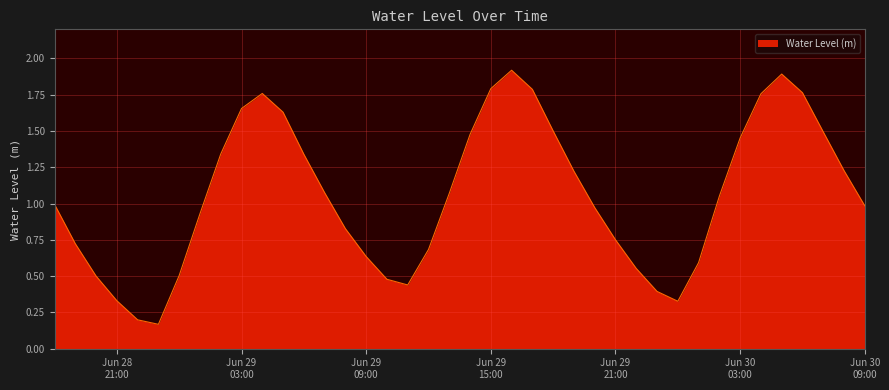

What is the minimum value shown in the chart?

0.2